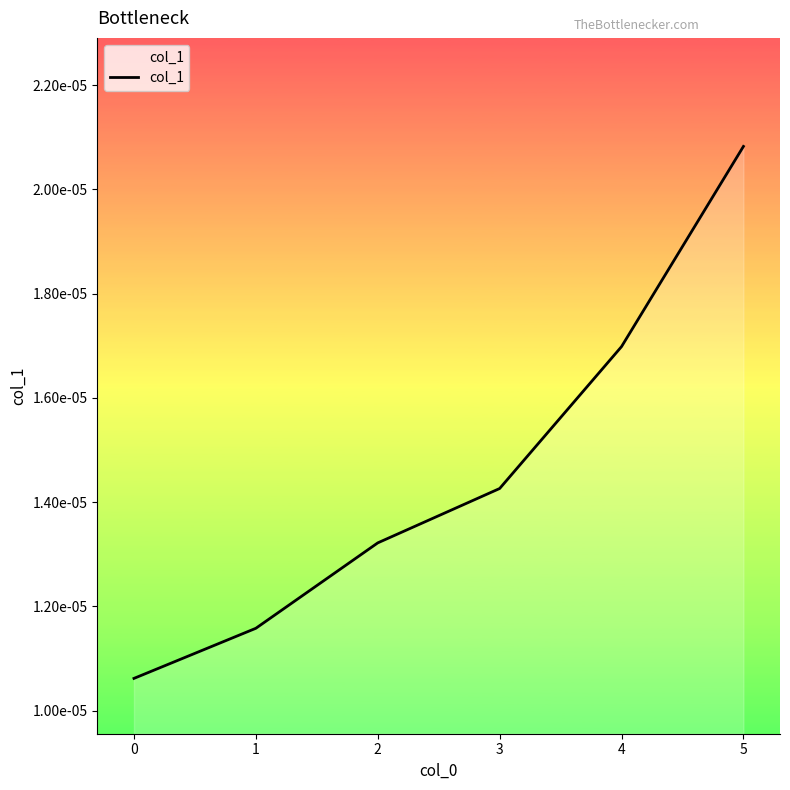

Is this an area chart (filled region under the line)?

Yes